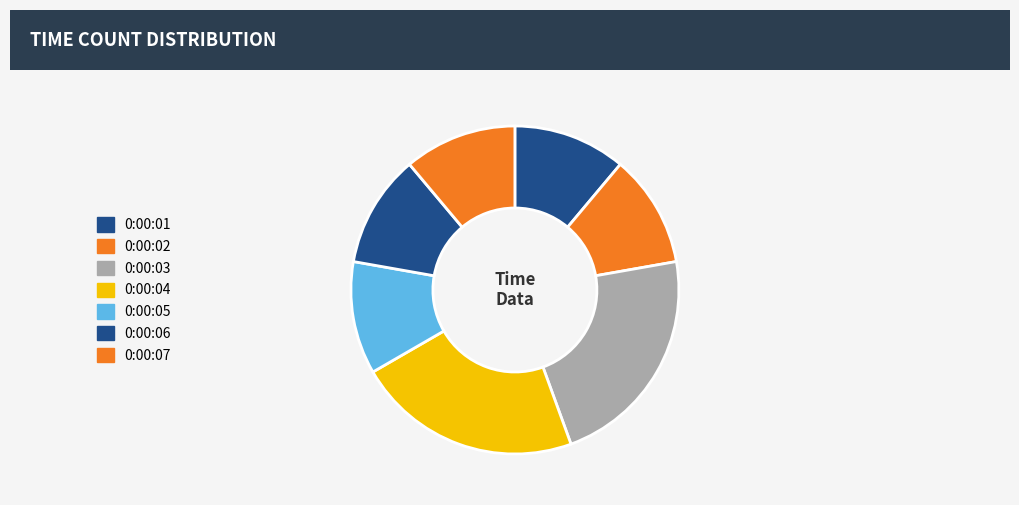

How many slices are in this pie chart?

7